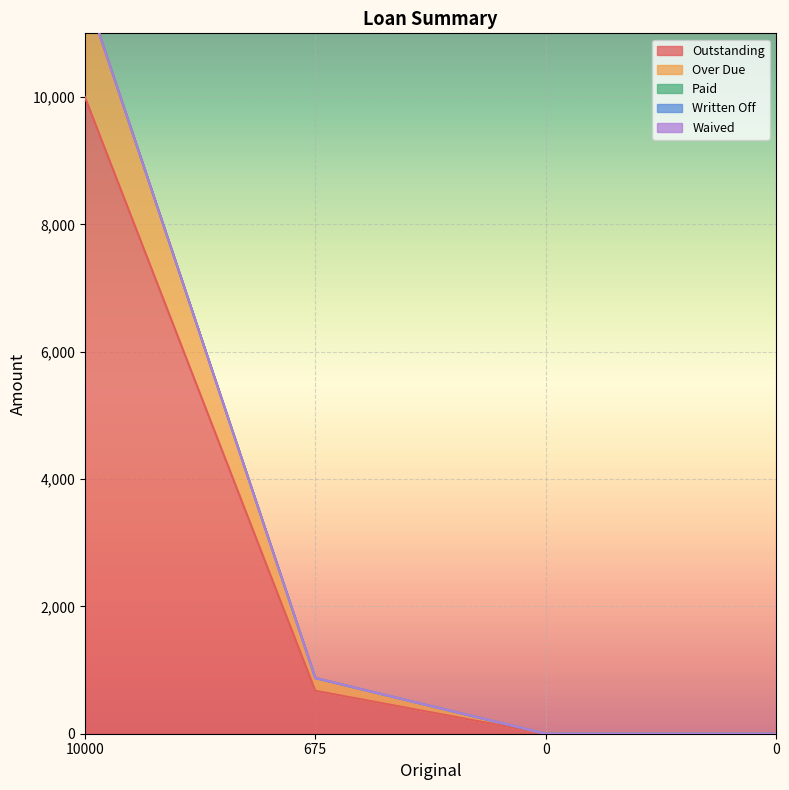

What is the value of the Outstanding point at the 2nd from the left?

675.0